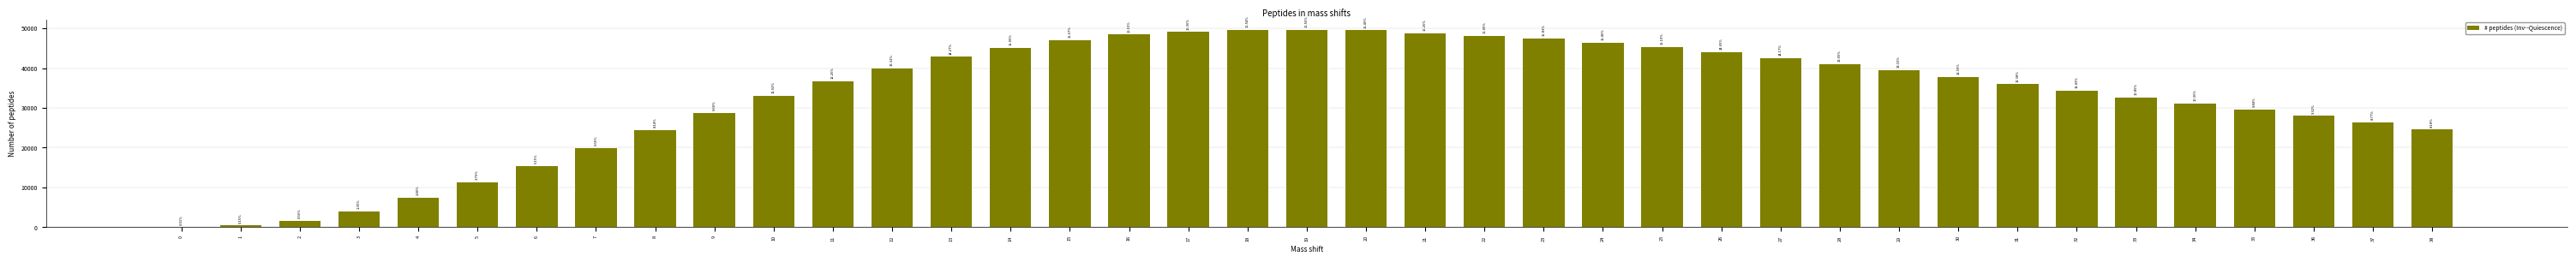

Reading left to right, extract all data points from this chart.

26.4	448.5	1673.1	4058.1	7391.1	11276.7	15455.1	19948.8	24415.2	28809.6	33051.3	36776.1	39953.4	42808.2	45155.4	47013.9	48443.4	49066.8	49607.4	49680.3	49474.5	48774.0	48144.6	47486.4	46370.1	45288.3	43964.4	42515.4	40949.1	39447.0	37783.8	35950.8	34281.6	32546.4	31087.5	29534.4	27957.3	26315.4	24552.6